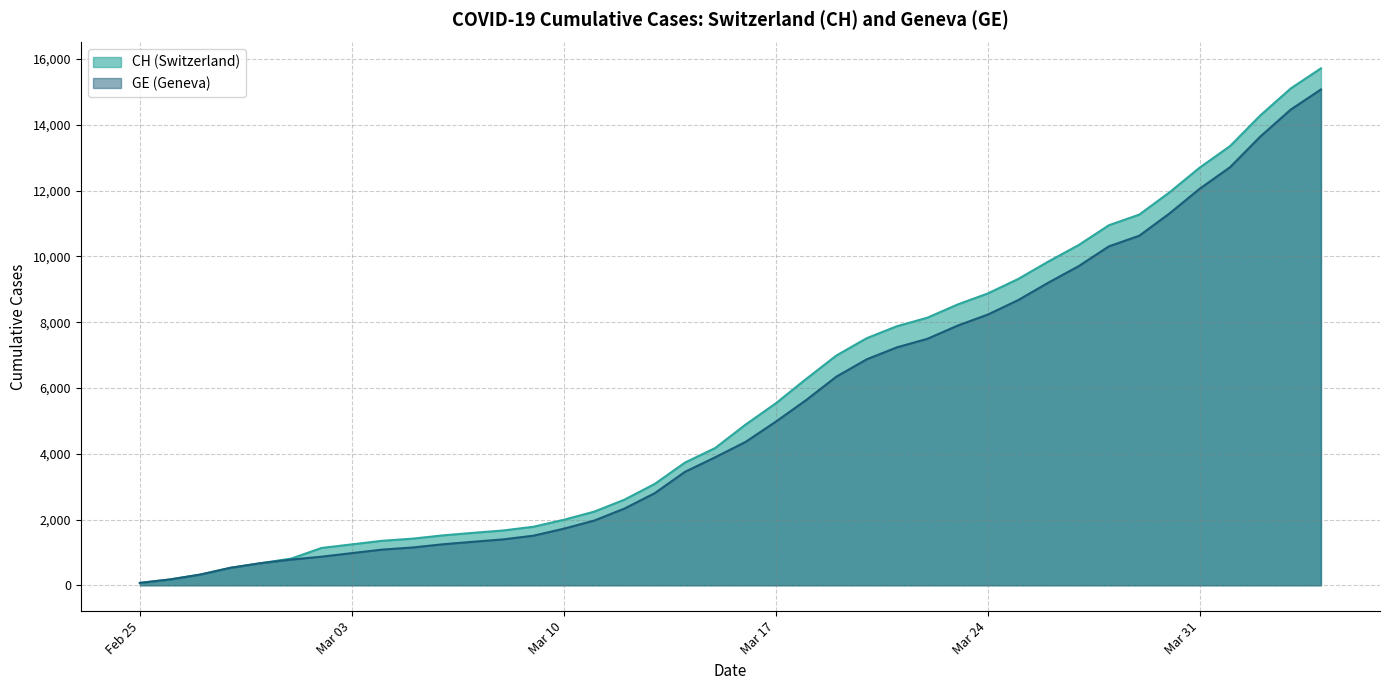

At which category is the sum across all series the highest?

2020-04-04